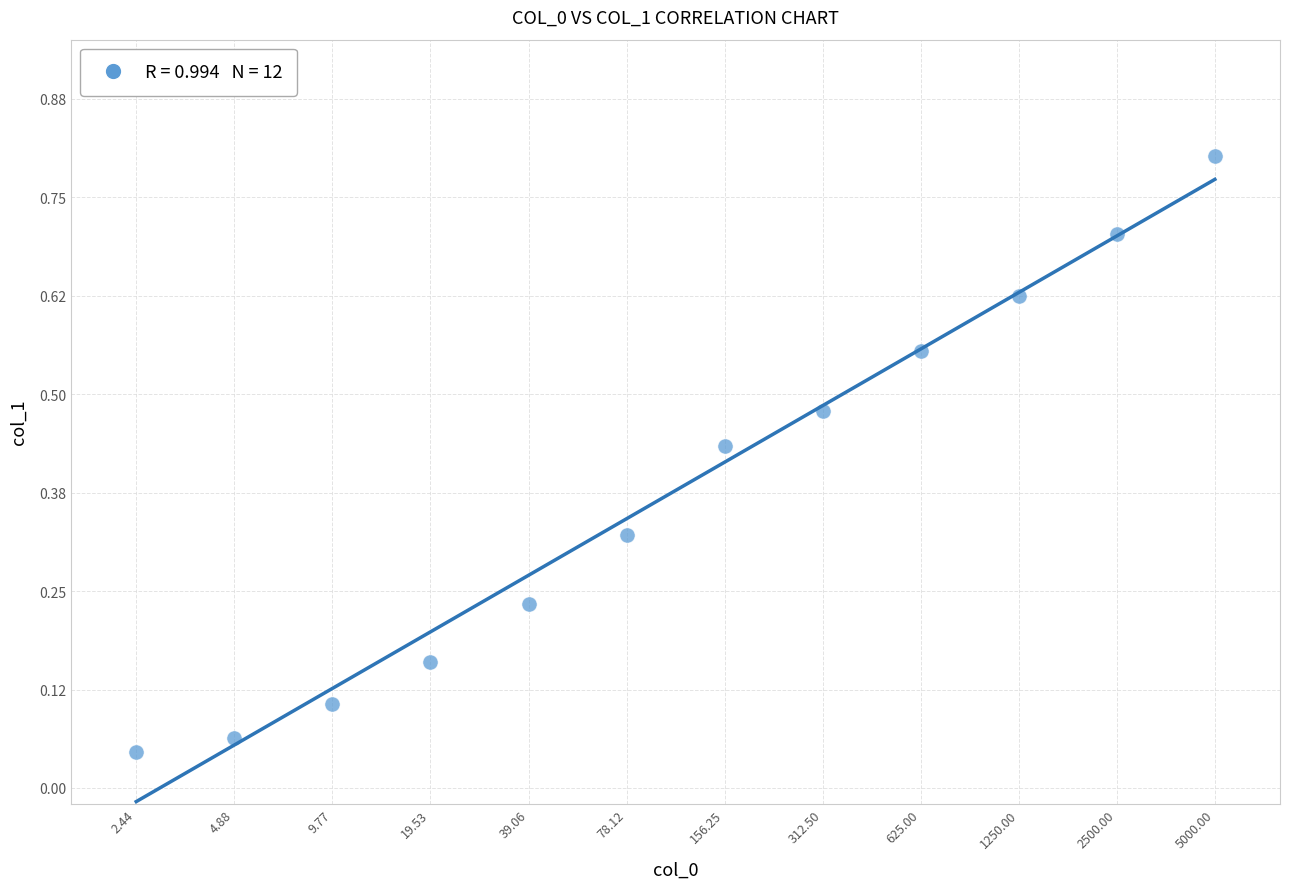

What is the range of Y values (max minus min)?

0.8